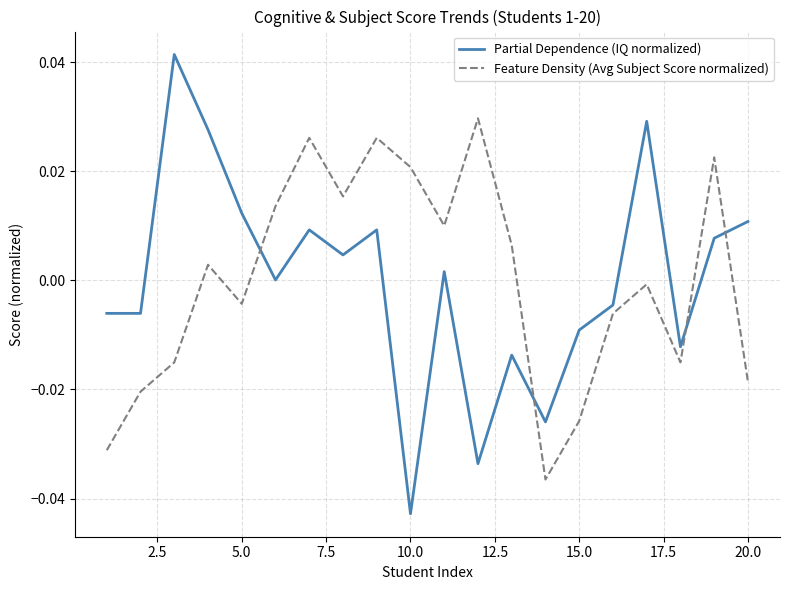

Which series ends up on top after the final intersection of Partial Dependence (IQ normalized) and Feature Density (Avg Subject Score normalized)?

Partial Dependence (IQ normalized)